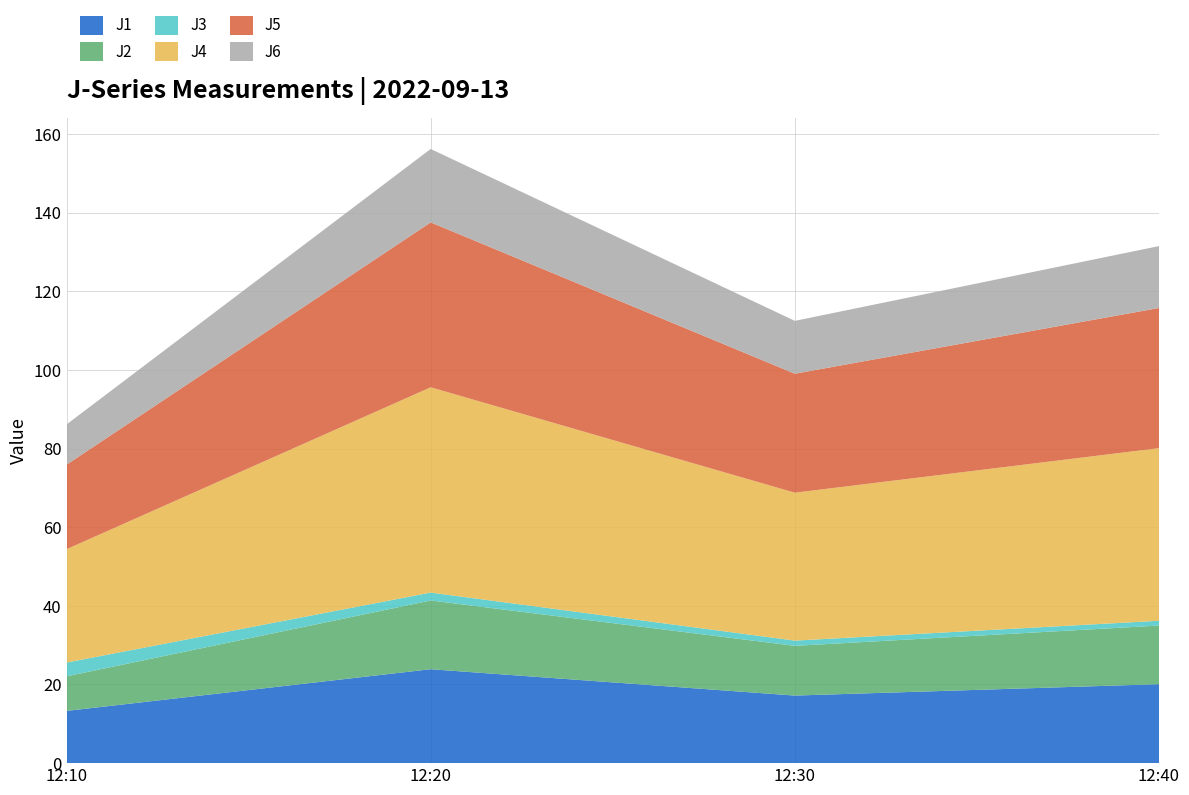

Reading left to right, list all the values displayed in this chart.

J1: 13.3	23.9	17.2	20.1
J2: 8.8	17.5	12.6	14.9
J3: 3.5	2.0	1.3	1.2
J4: 28.8	52.2	37.6	43.9
J5: 21.5	41.9	30.3	35.6
J6: 10.2	18.7	13.4	15.7